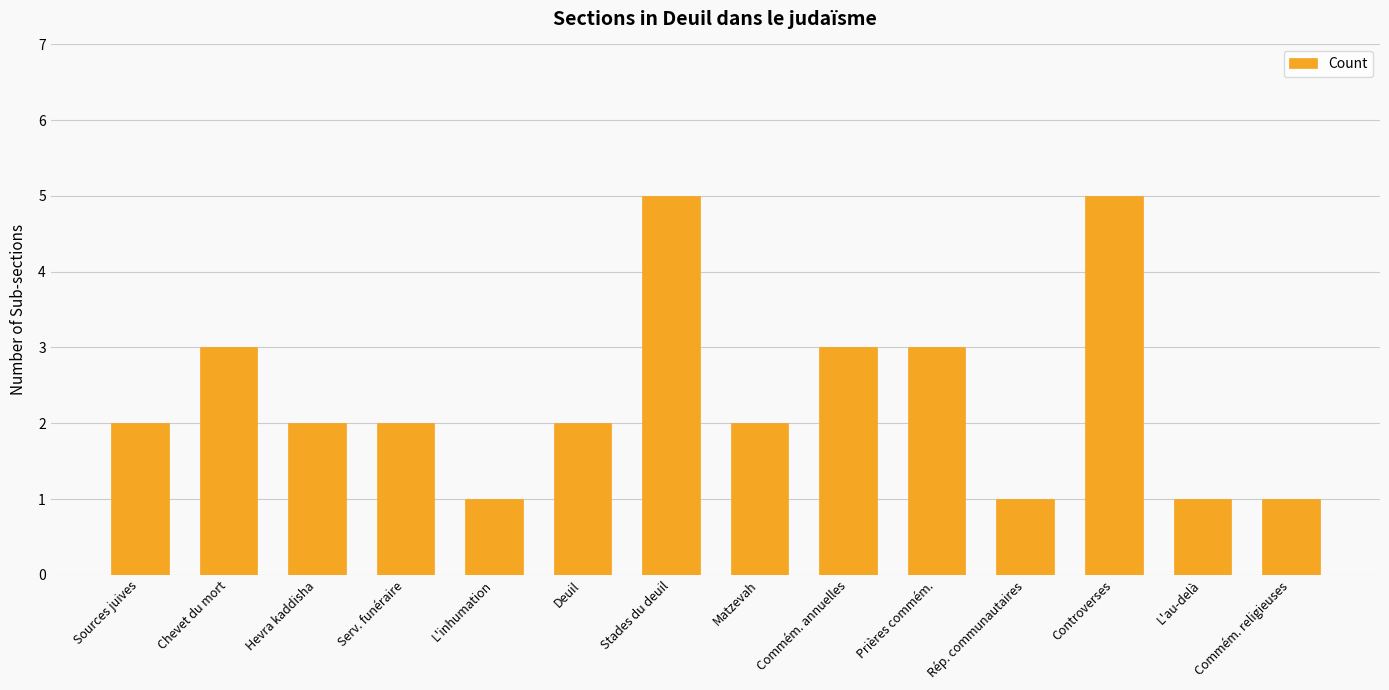

Reading right to left, what are all the values shown in this chart?

Commém. religieuses=1	L'au-delà=1	Controverses=5	Rép. communautaires=1	Prières commém.=3	Commém. annuelles=3	Matzevah=2	Stades du deuil=5	Deuil=2	L'inhumation=1	Serv. funéraire=2	Hevra kaddisha=2	Chevet du mort=3	Sources juives=2